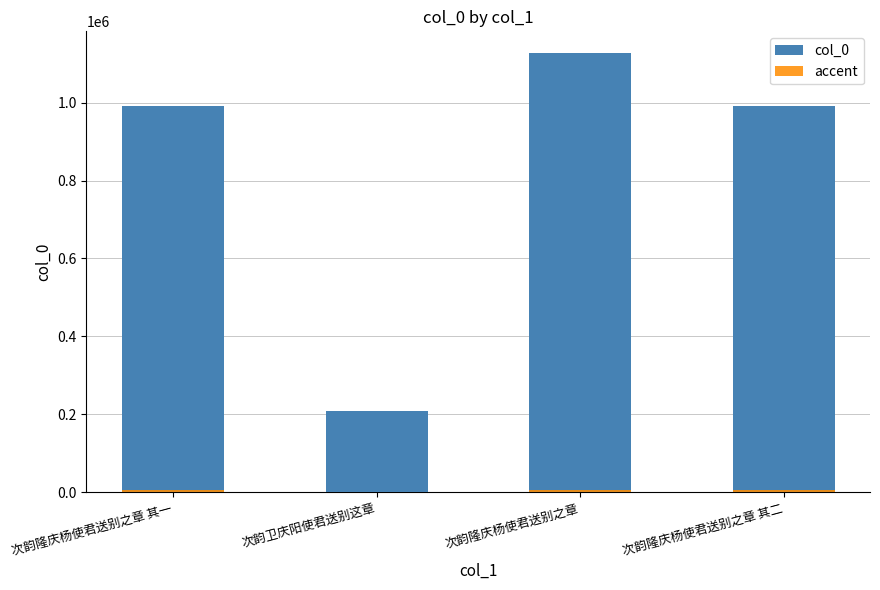

At which category is the sum across all series the highest?

次韵隆庆杨使君送别之章